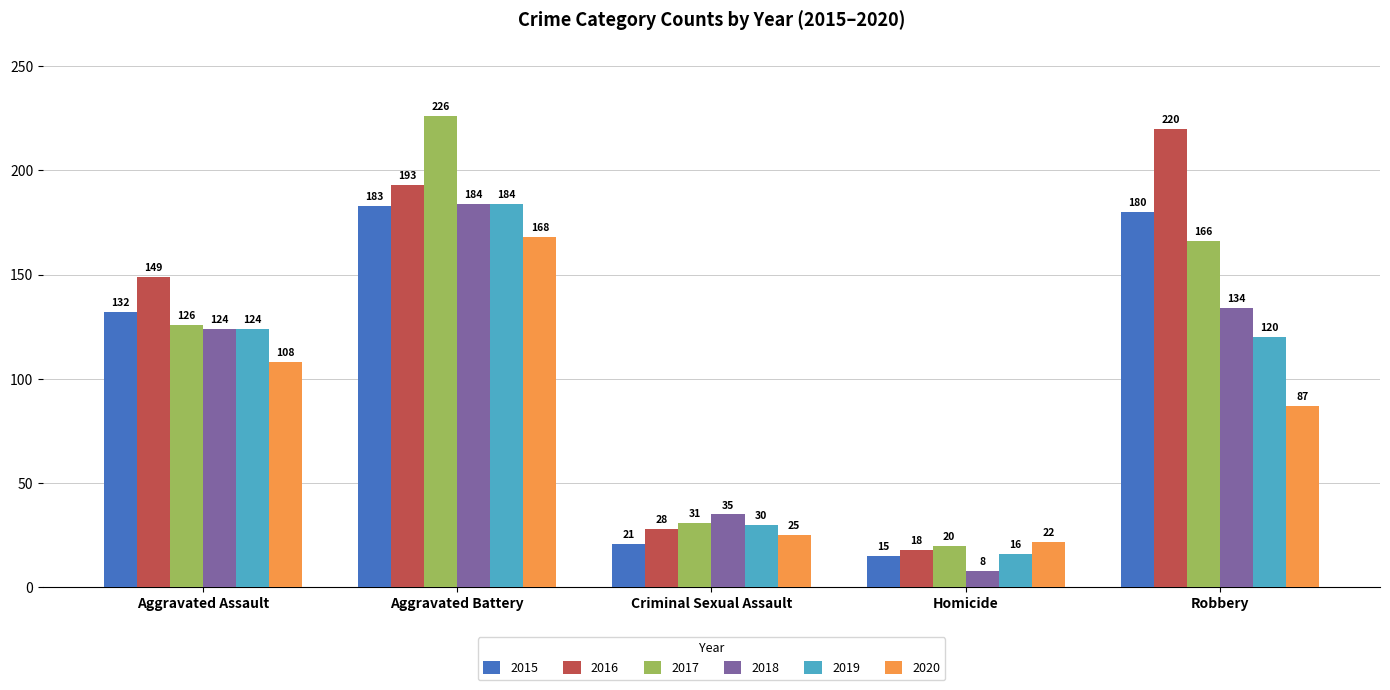

Are the bars grouped side by side (vs. stacked)?

Yes